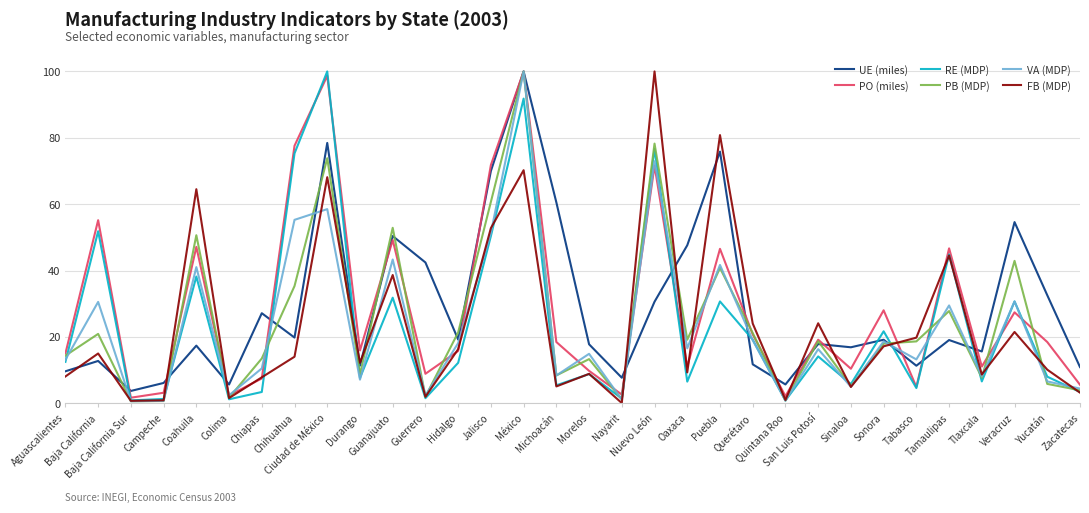

What is the highest value of the PO (miles) series?

100.0